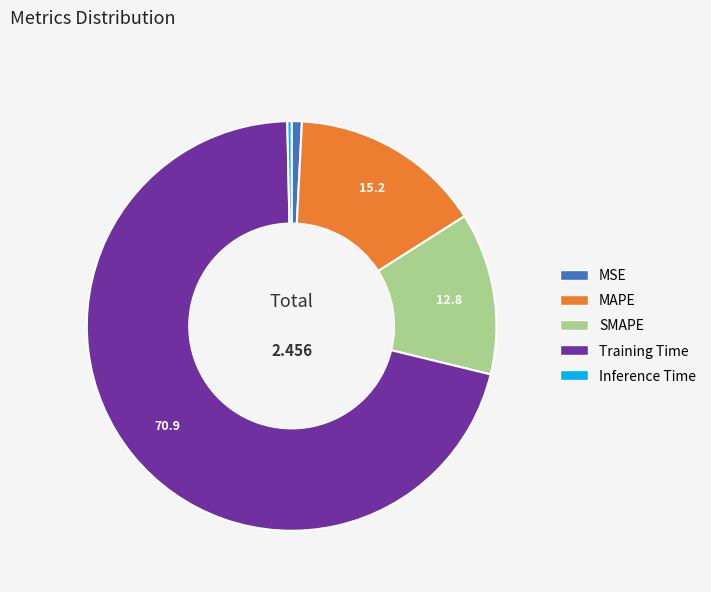

What is the largest slice in the pie chart?

Training Time